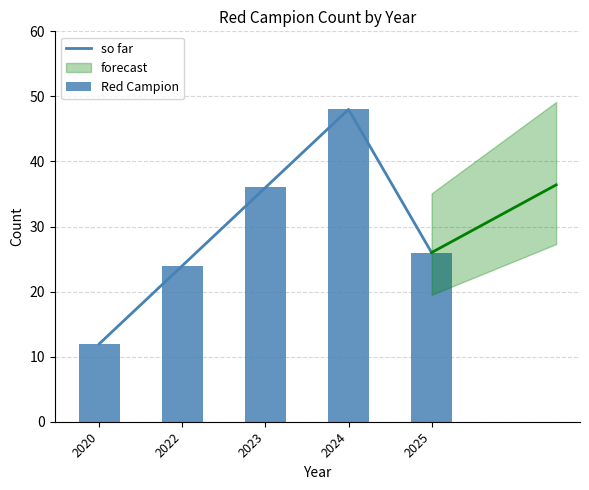

Which series has the largest range (max minus min)?

so far